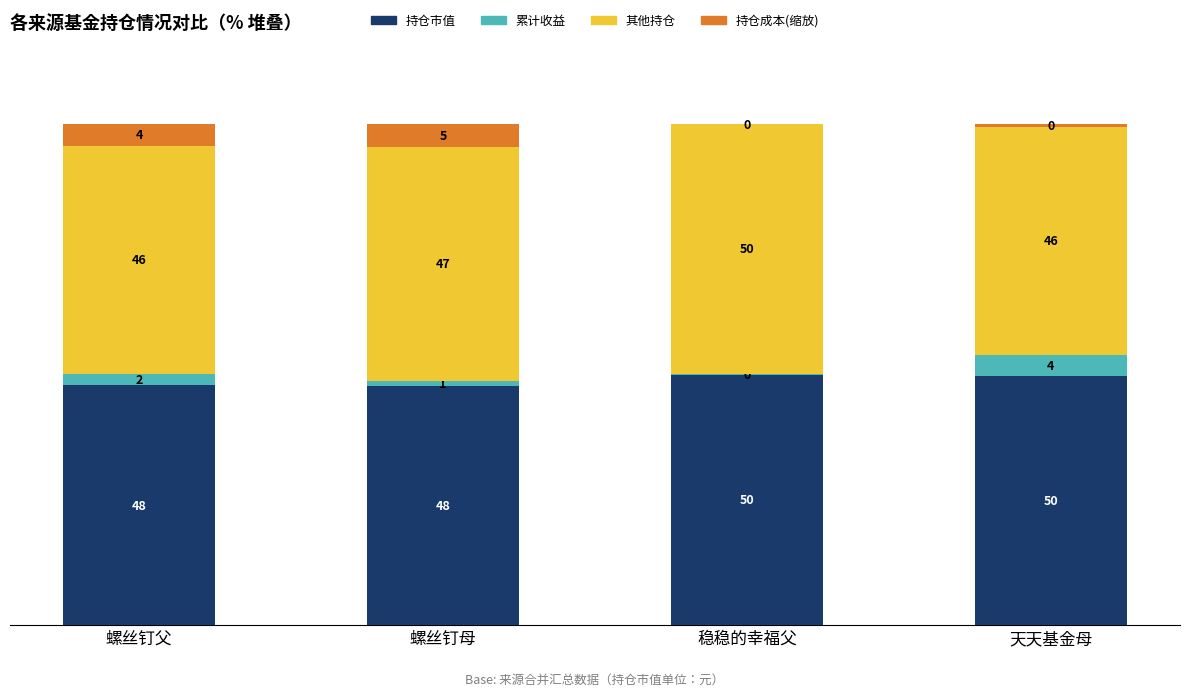

True or false: 持仓市值 has a value of 50.0 at 稳稳的幸福父.

True